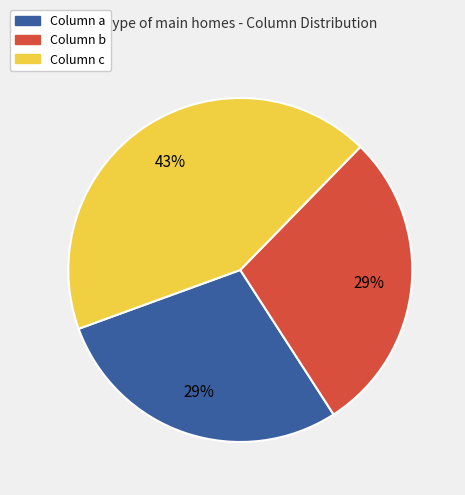

To the nearest percent, what is the average slice percentage?

33%